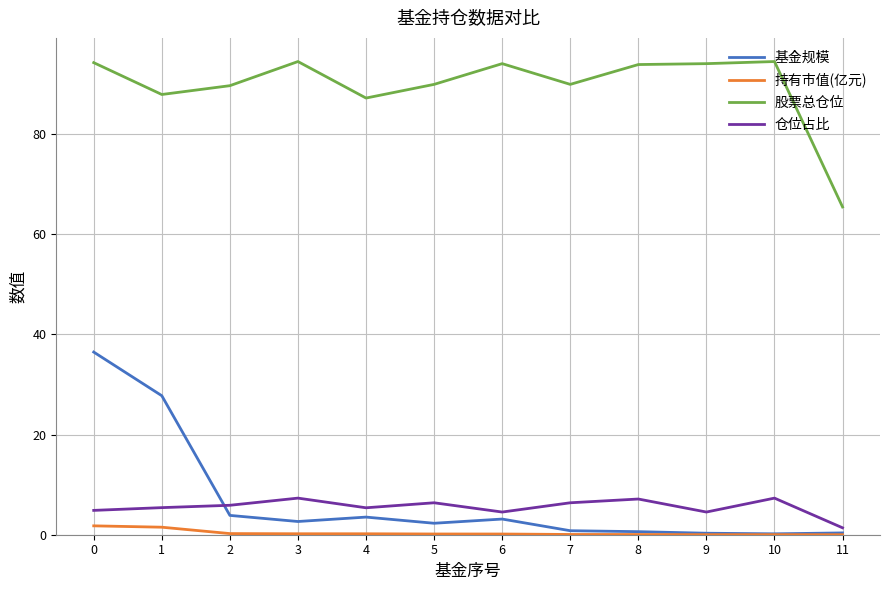

Does the chart have visible grid lines?

Yes